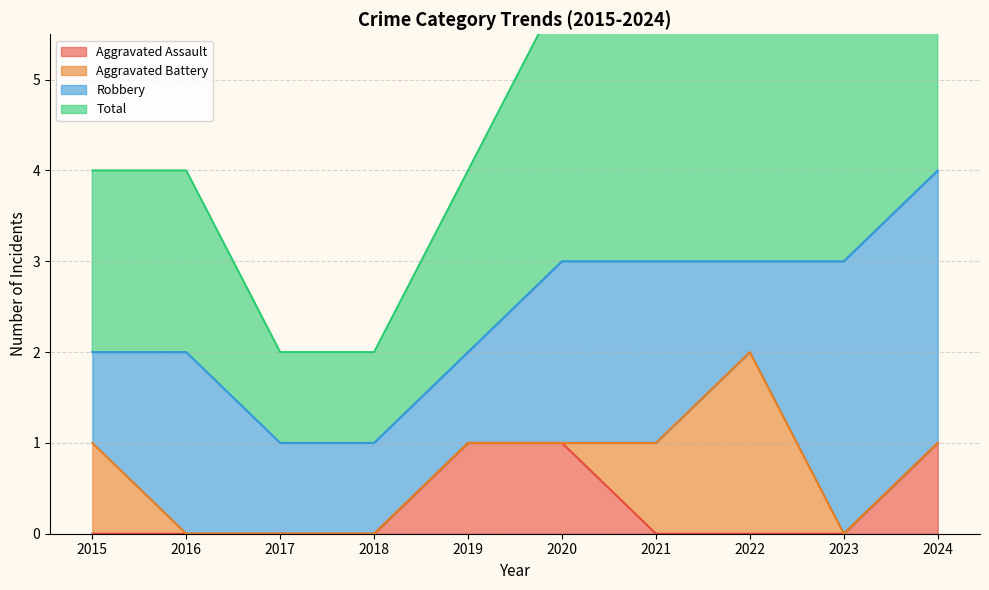

How many categories are shown in the chart?

10